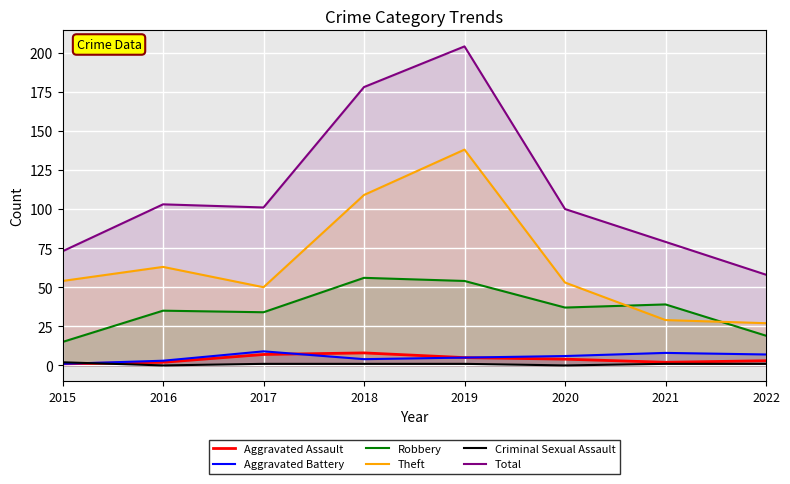

What is the difference between the second highest and minimum values in the Theft series?

82